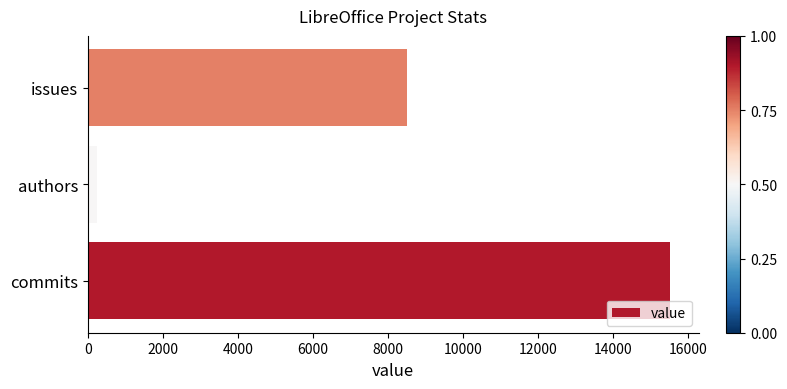

Where is the data nearest to the value 7874?

issues